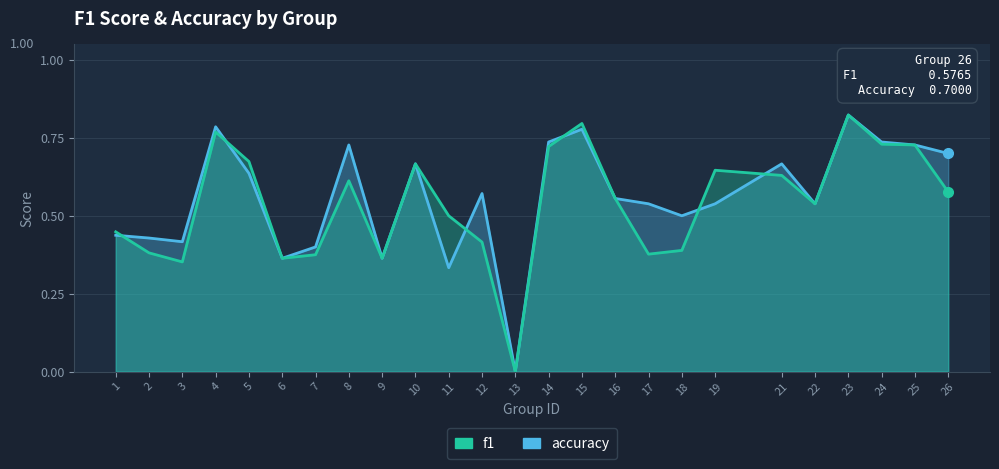

How many positive values does the f1 series have?

24